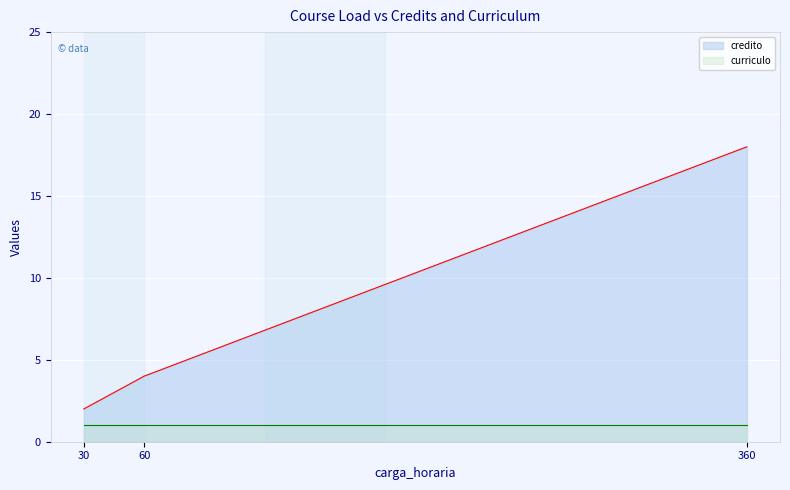

What is the difference between the values at 60 and 30?

2